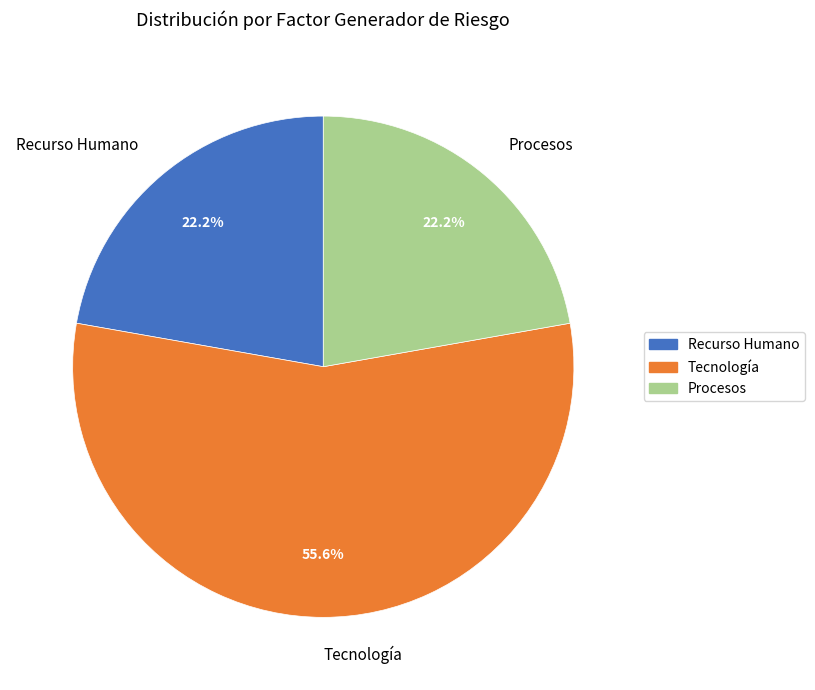

To the nearest percent, what is the average slice percentage?

33%